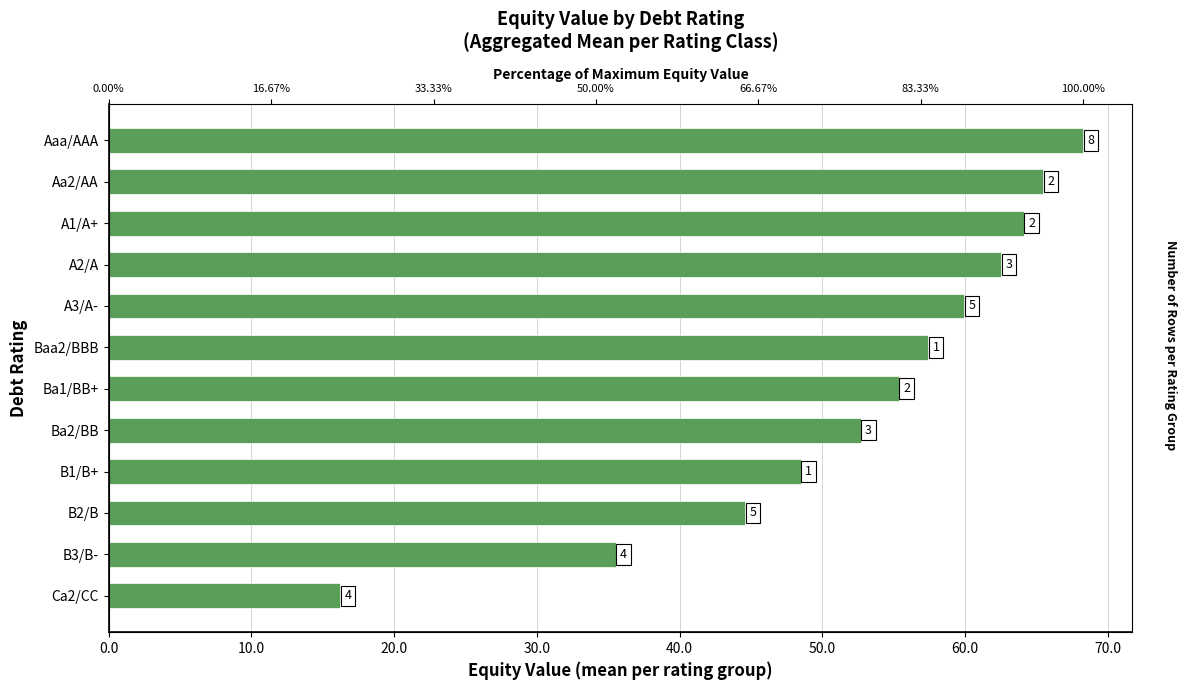

What is the difference between the values at B3/B- and Ca2/CC?

19.3